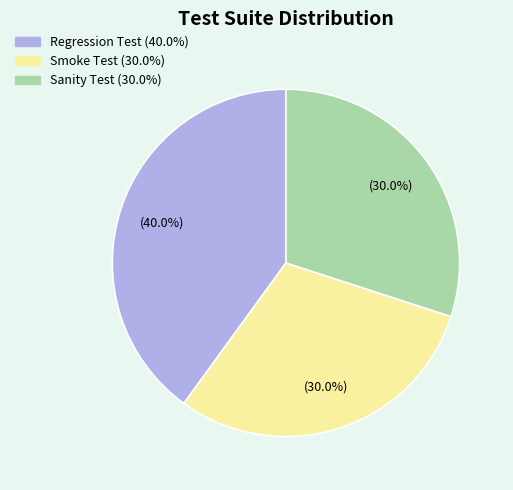

Is there a majority slice in this chart?

No